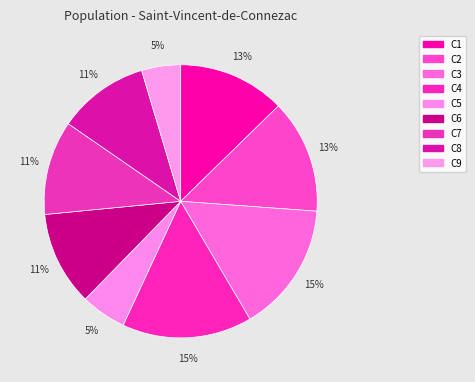

To the nearest percent, what portion does C7 represent?

11%